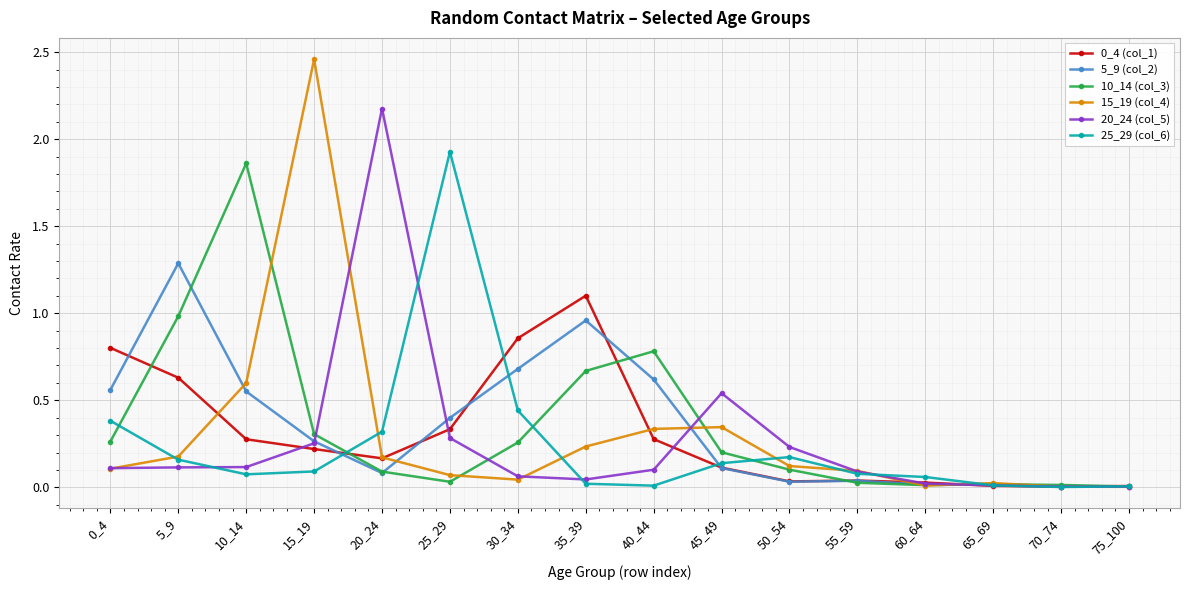

Which series has the widest spread of values?

15_19 (col_4)